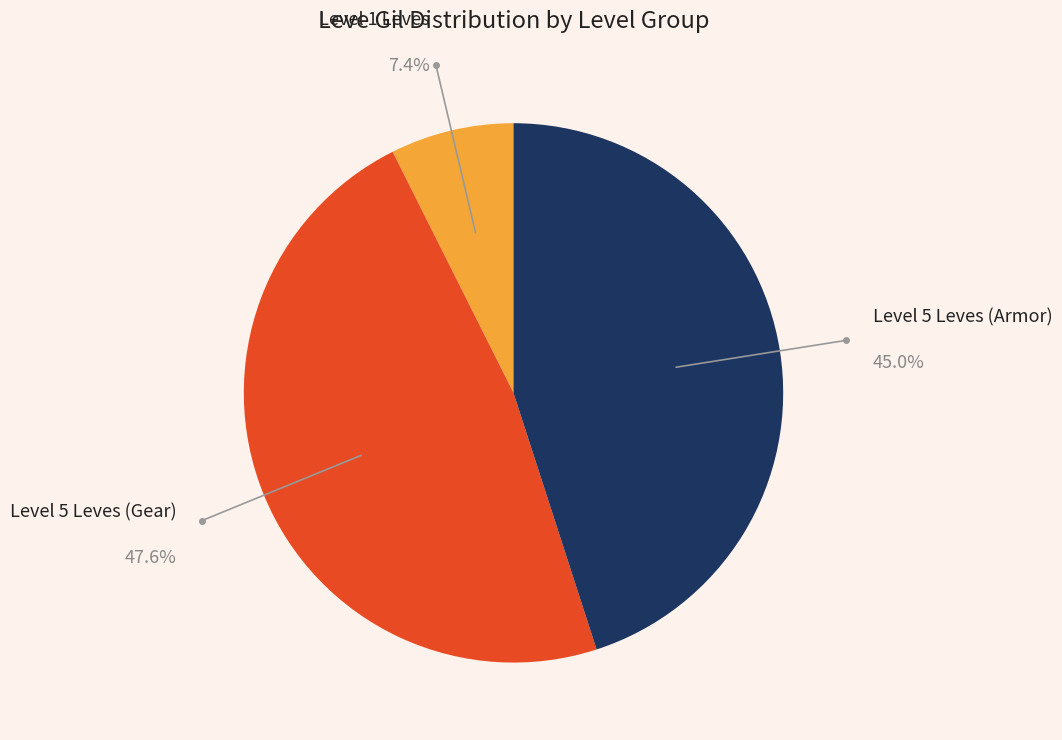

Is there a majority slice in this chart?

No